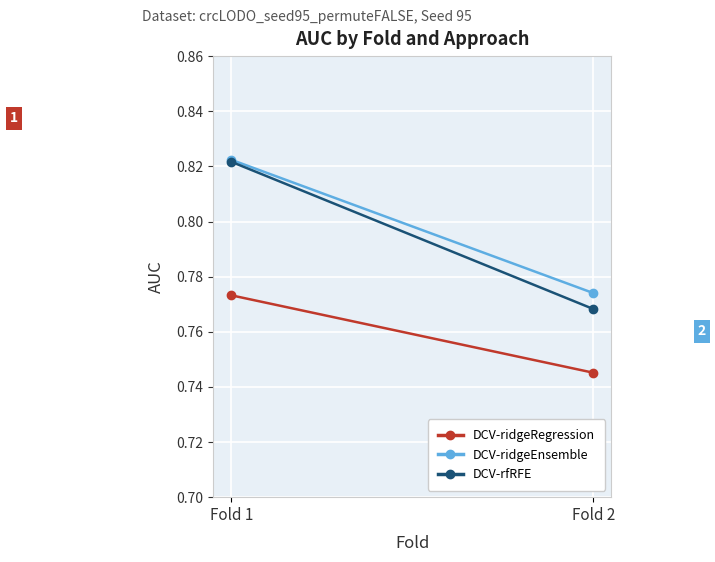

What is the minimum value shown in the chart?

0.7